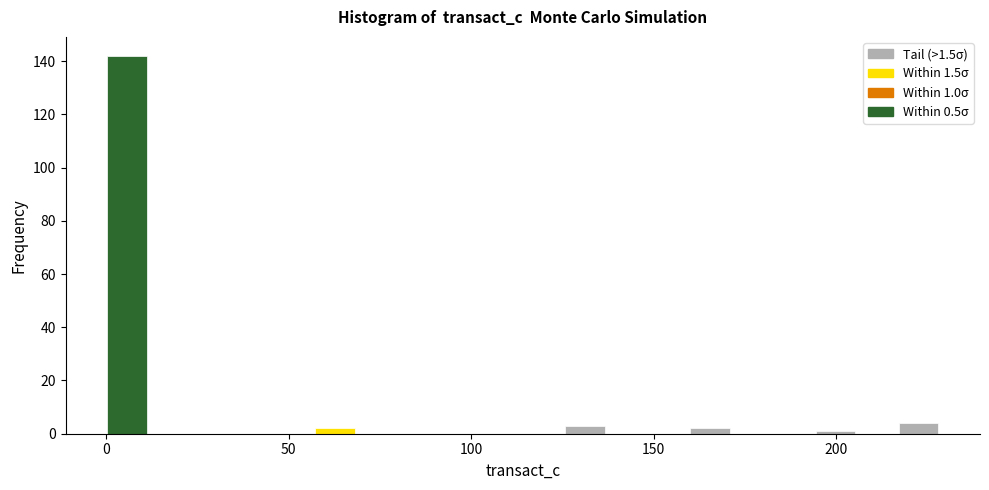

Read against the x-axis, roughly where is the centre of the tallest bar?

5